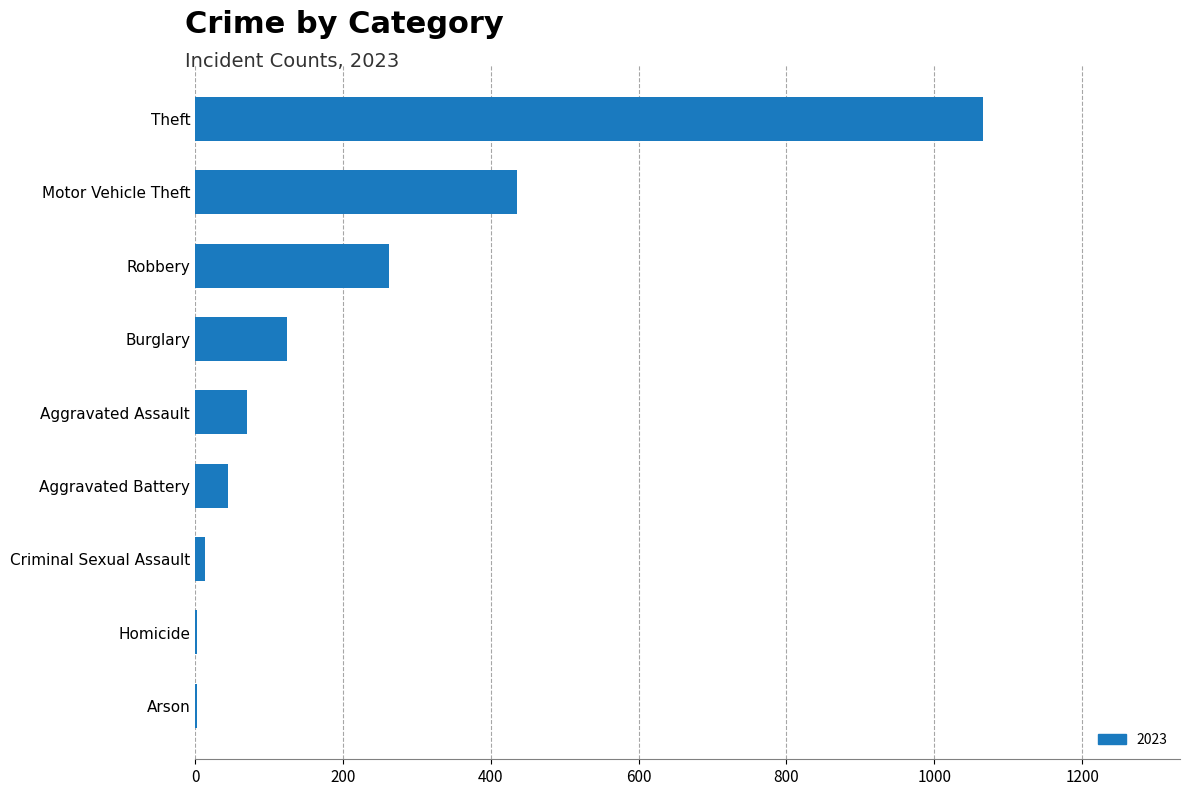

What is the sum of the values at Aggravated Battery and Theft?

1111